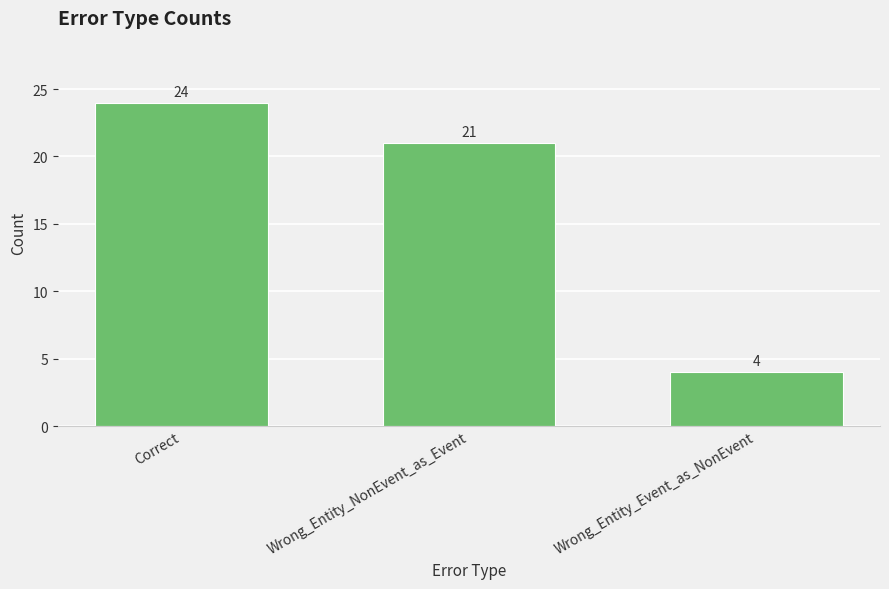

Reading left to right, list all the values displayed in this chart.

24	21	4